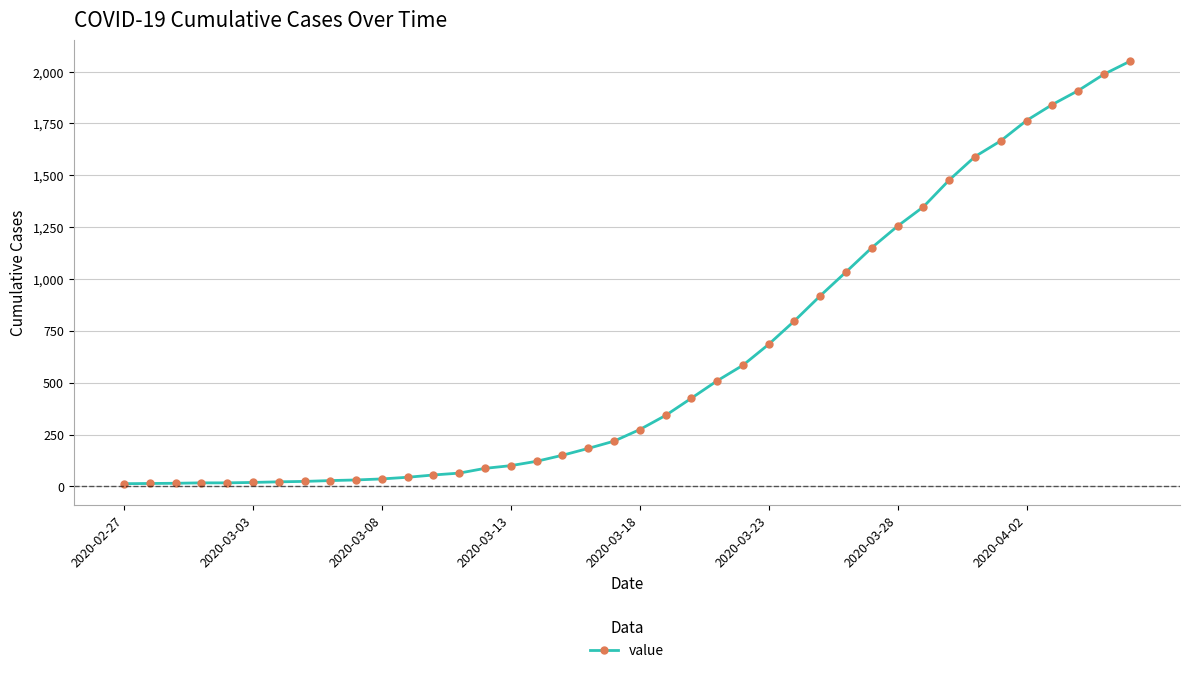

What is the difference between the maximum and second lowest values?

2035